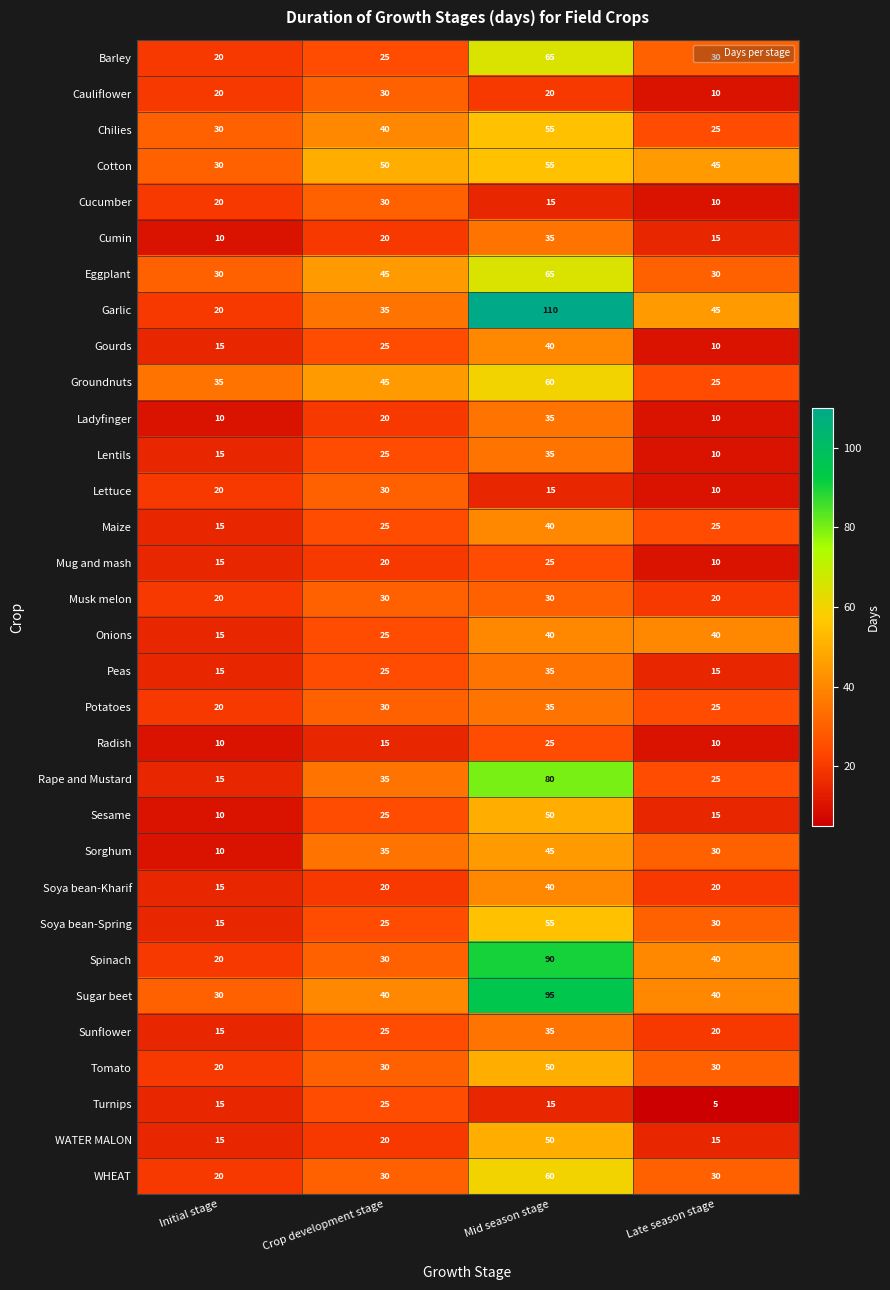

At which category is the sum across all series the highest?

Mid season stage